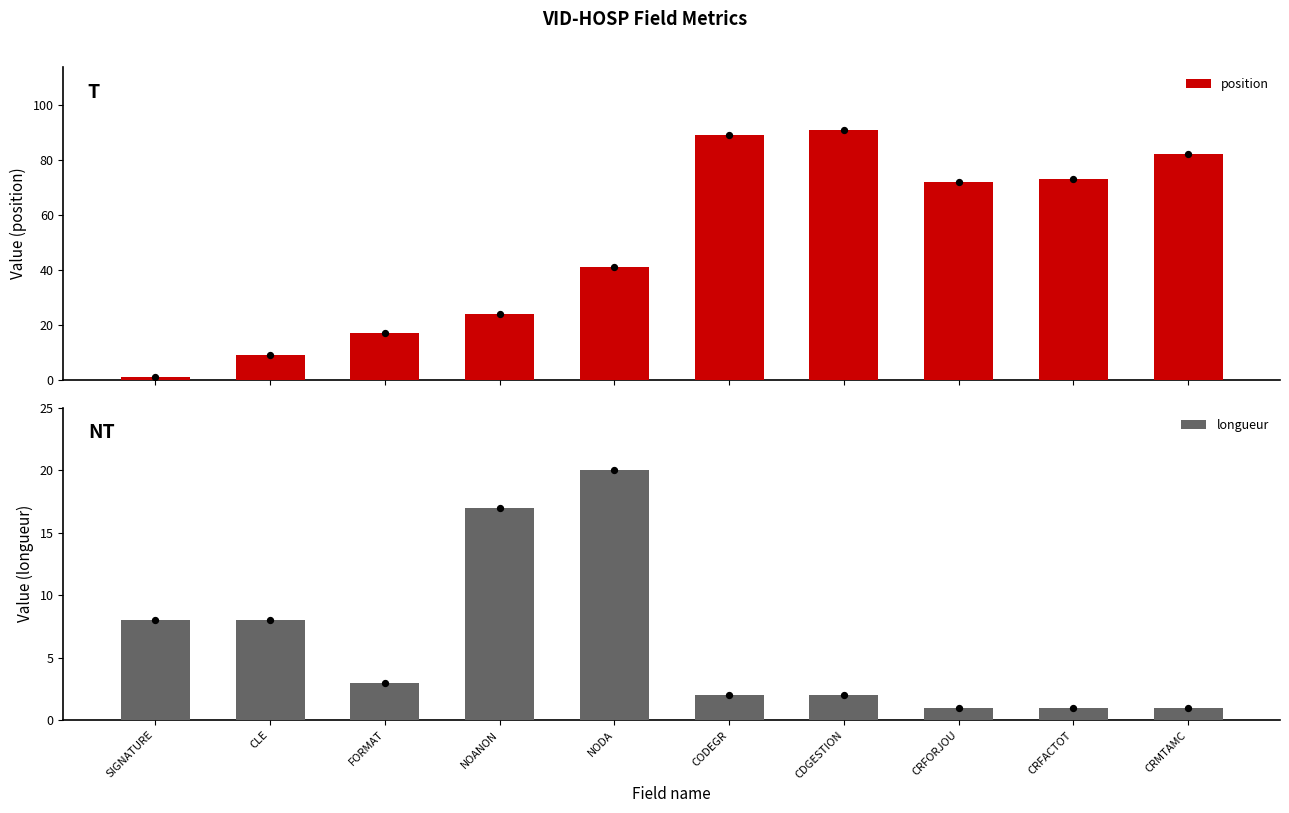

At which category is the sum across all series the highest?

CDGESTION